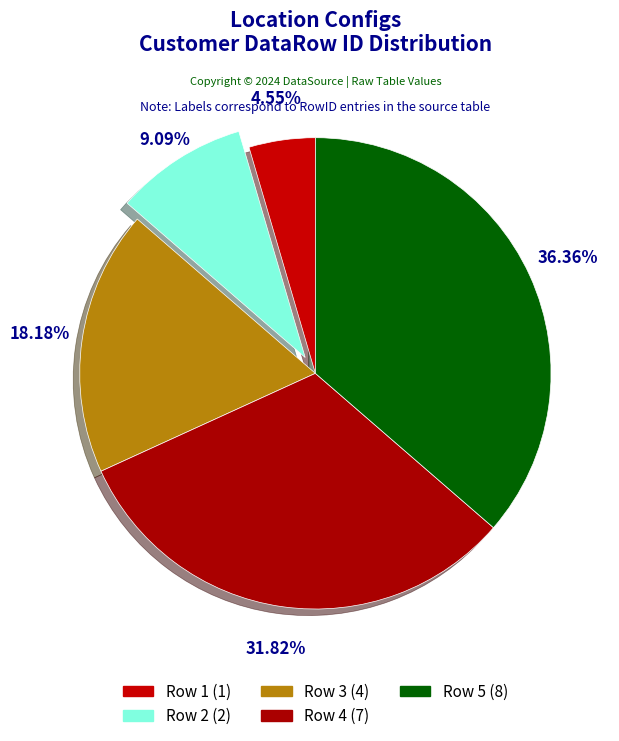

How many segments does this pie chart have?

5